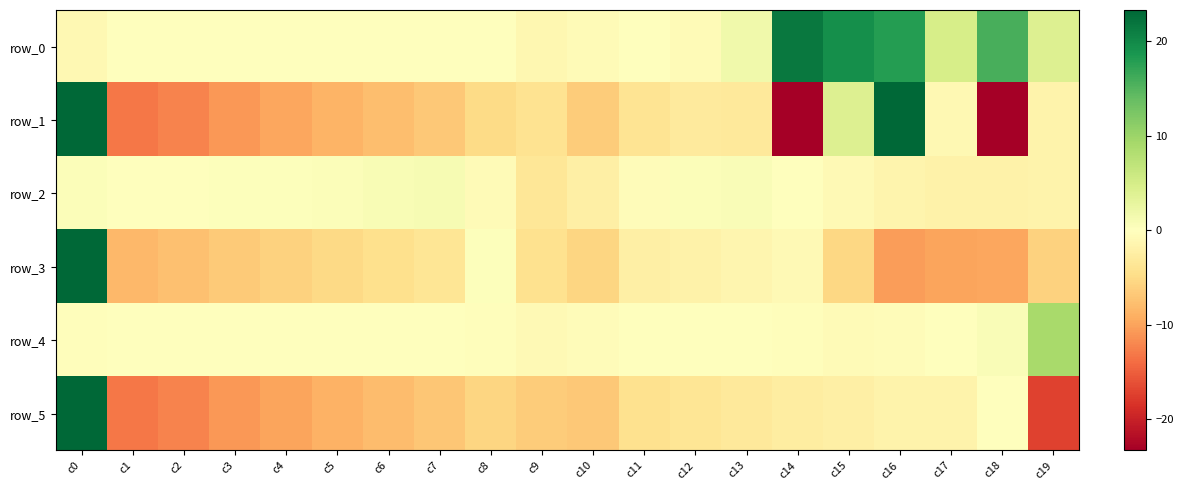

Where does the row_3 series first go above -5?

c0